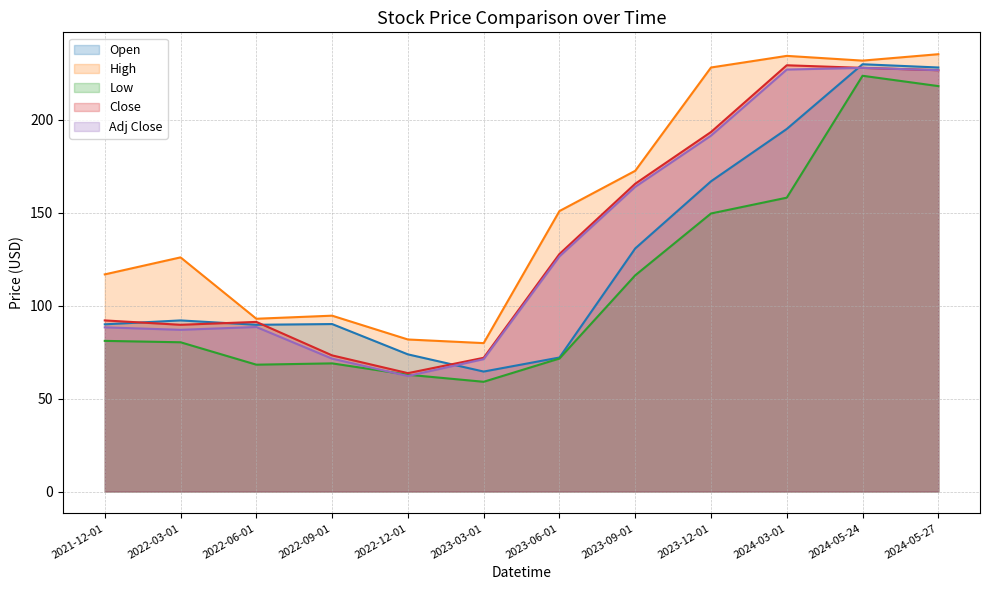

How many distinct data groups are displayed?

5